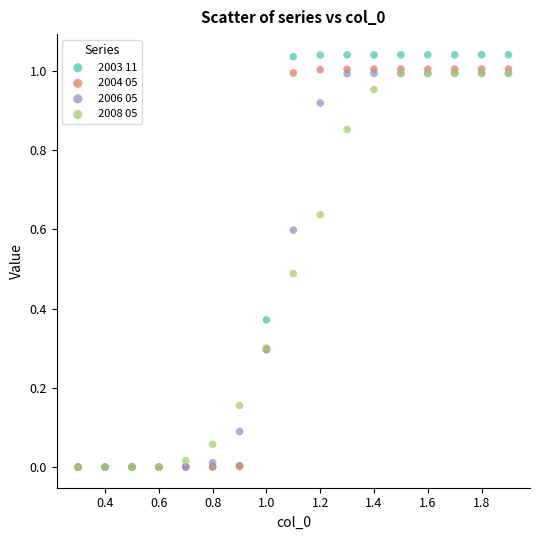

Which series has the widest spread of Y values?

2003 11